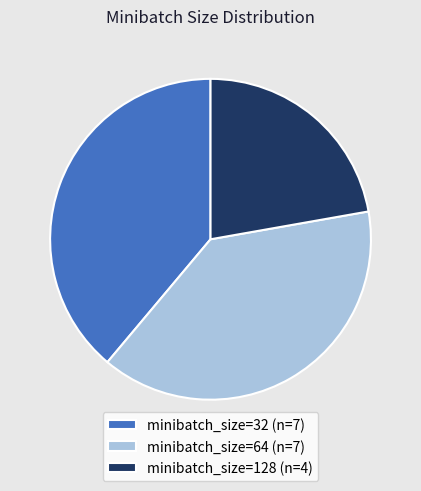

Does any single category account for the majority?

No